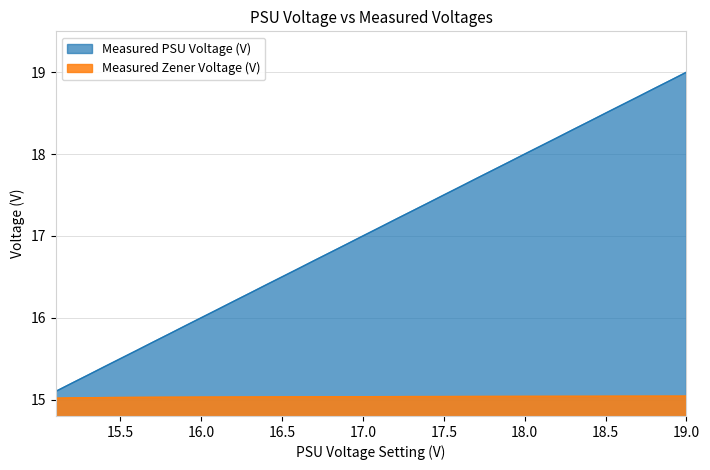

Which series has the largest total across all categories?

Measured PSU Voltage (V)